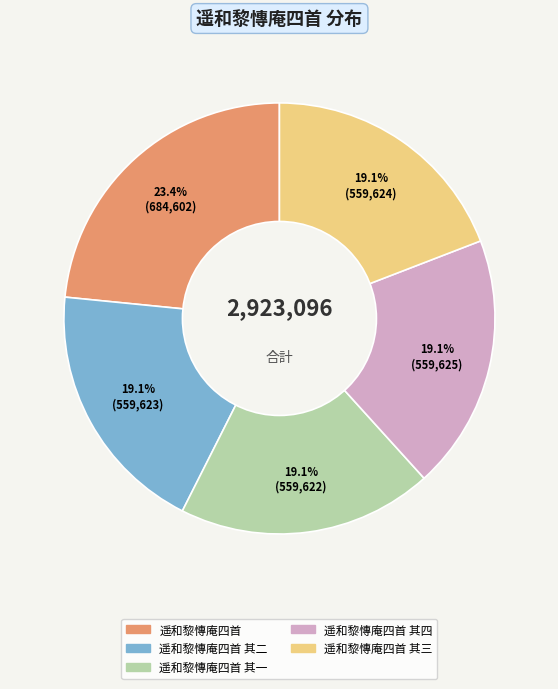

Do 遥和黎慱庵四首 and 遥和黎慱庵四首 其三 together represent more than half of the pie?

No